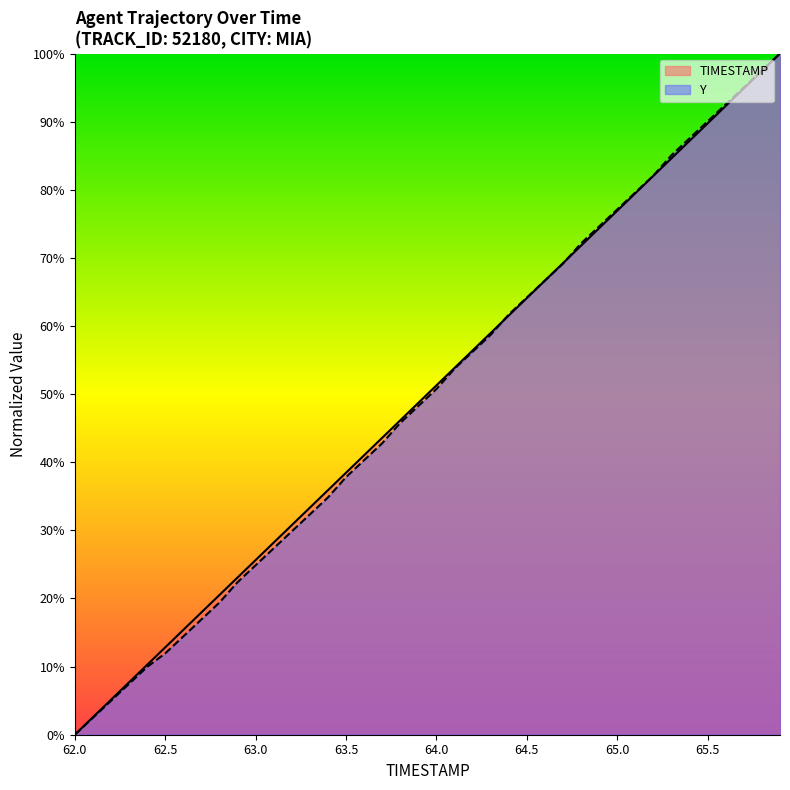

Between 65.4 and 62.4, which is larger?

65.4